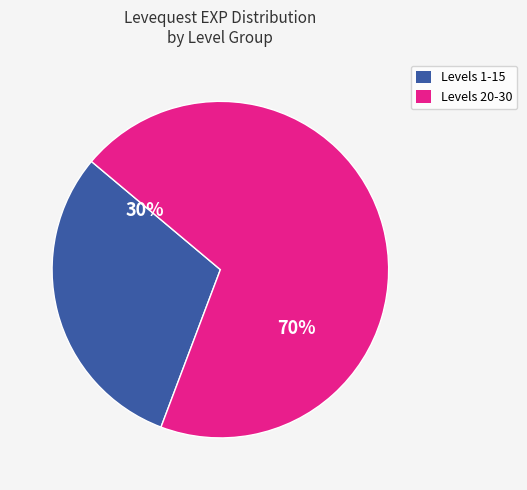

Is there a majority slice in this chart?

Yes